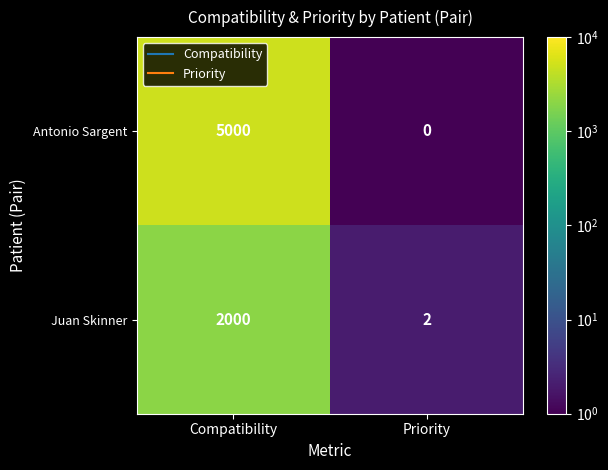

What is the total value across all series at Compatibility?

7000